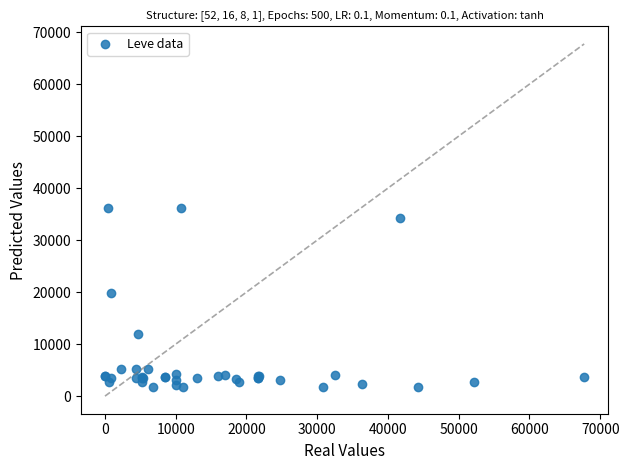

What Y value in the scatter plot is closest to 18967?

19744